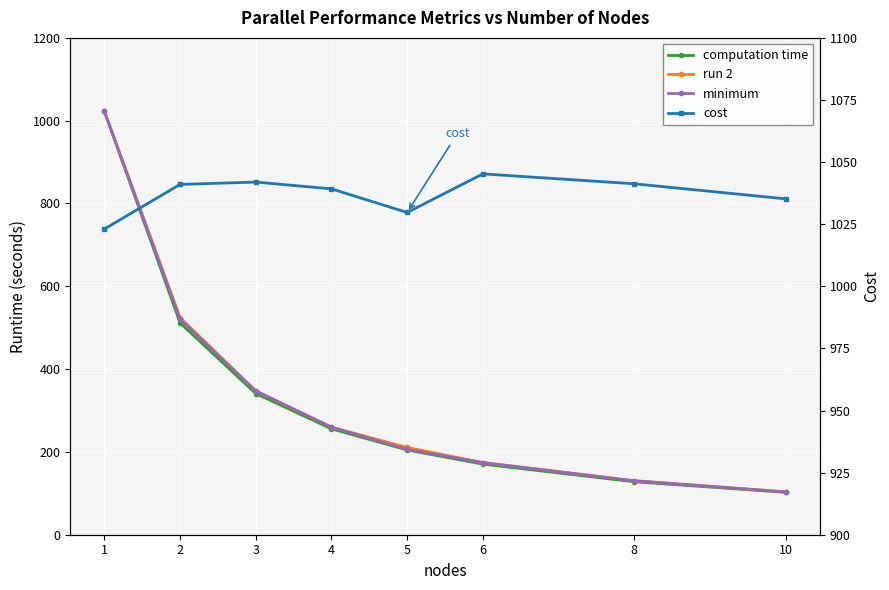

List the labels in order of minimum value, smallest first.

10, 8, 6, 5, 4, 3, 2, 1